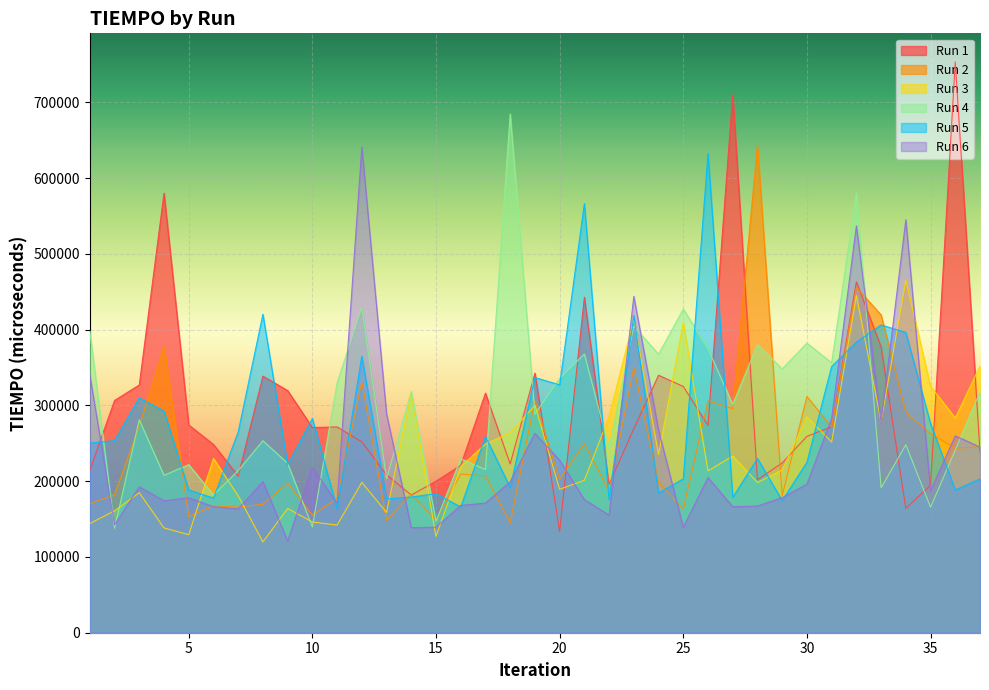

What is the sum of the Run 2 values at 22 and 28?

829867